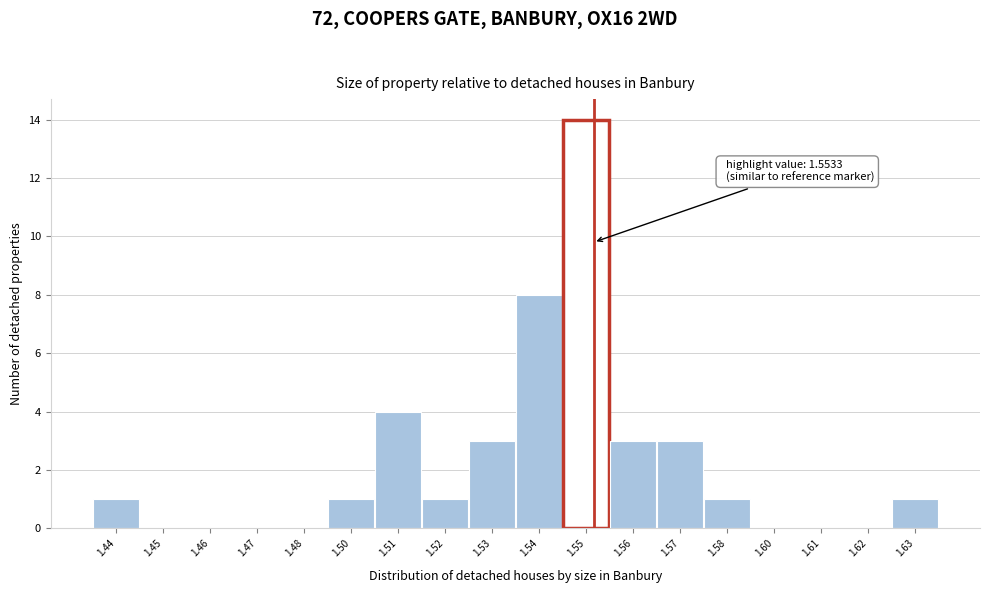

Reading right to left, transcribe all the data shown in this chart.

1.63=1	1.62=0	1.61=0	1.60=0	1.58=1	1.57=3	1.56=3	1.55=14	1.54=8	1.53=3	1.52=1	1.51=4	1.50=1	1.48=0	1.47=0	1.46=0	1.45=0	1.44=1